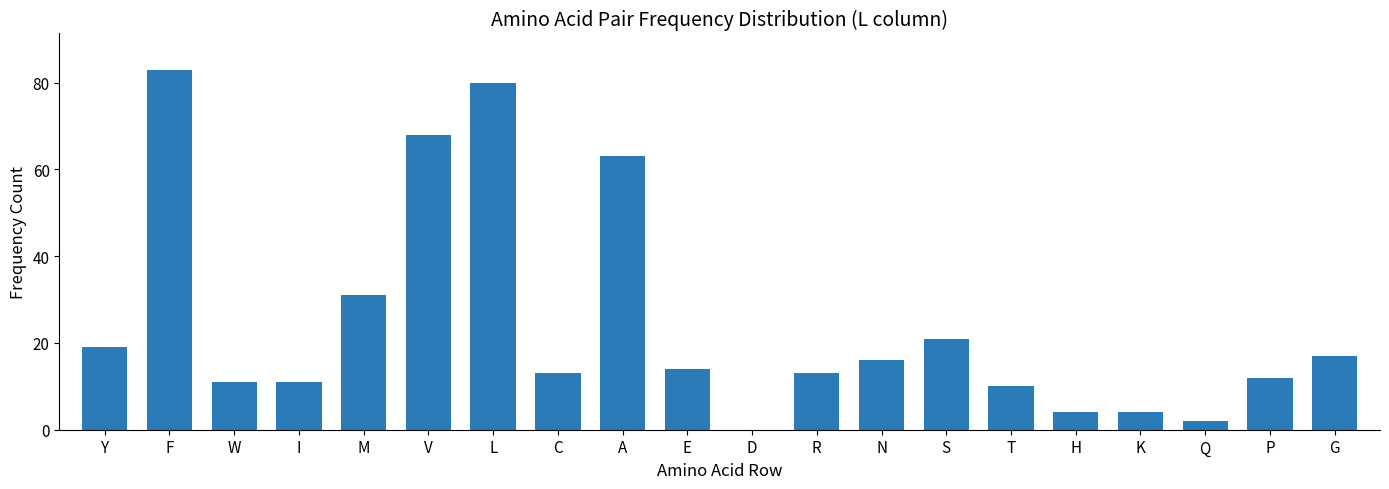

At which label is the value closest to 41?

M